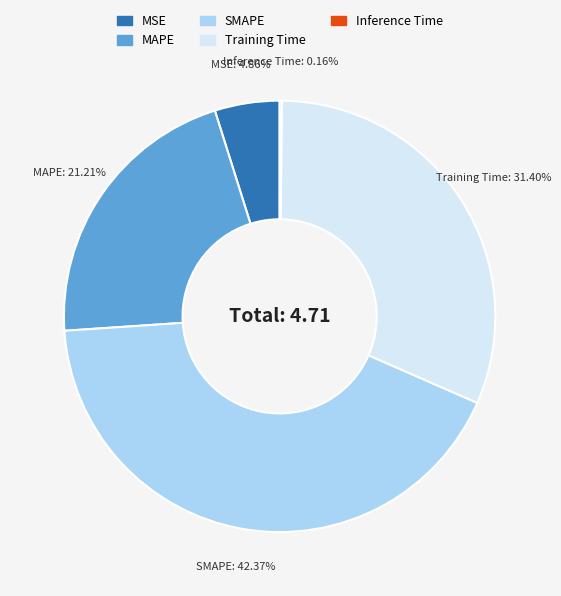

Is Training Time the majority of the pie?

No